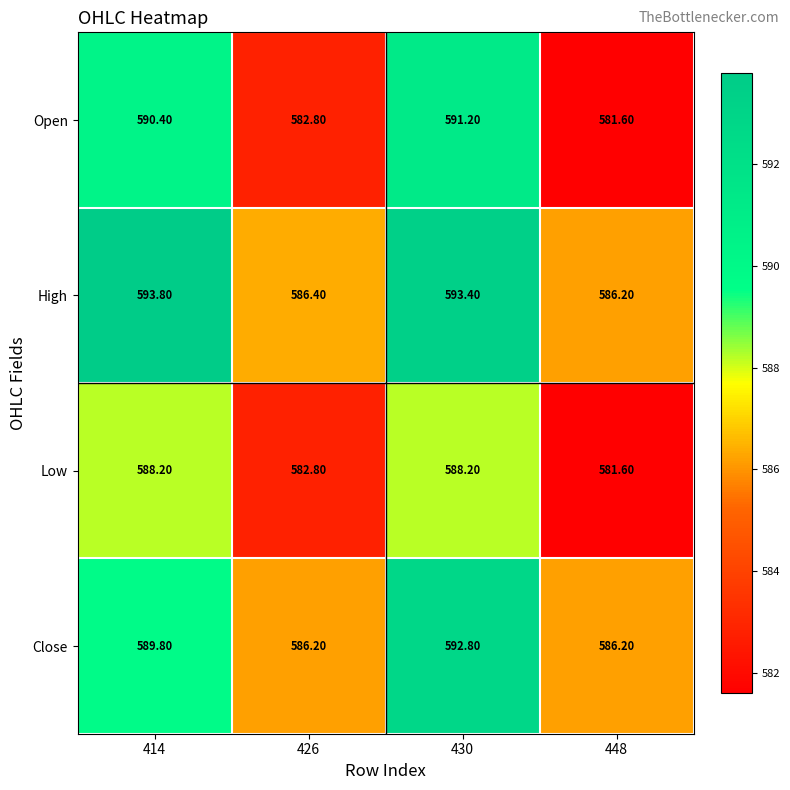

At which category is the sum across all series the highest?

430